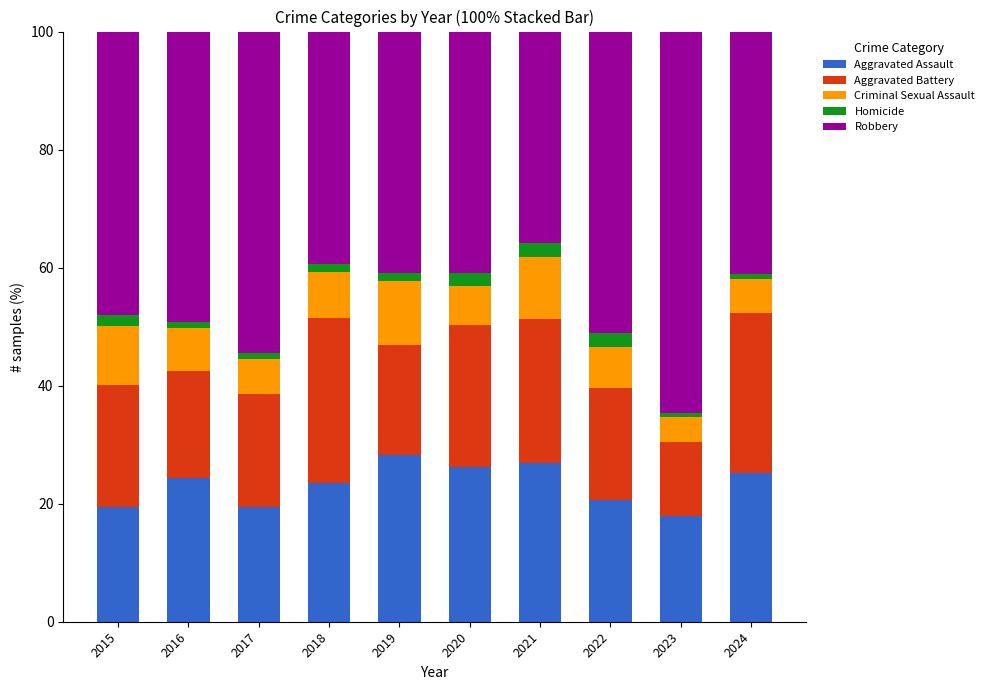

What is the highest value of the Aggravated Assault series?

28.2